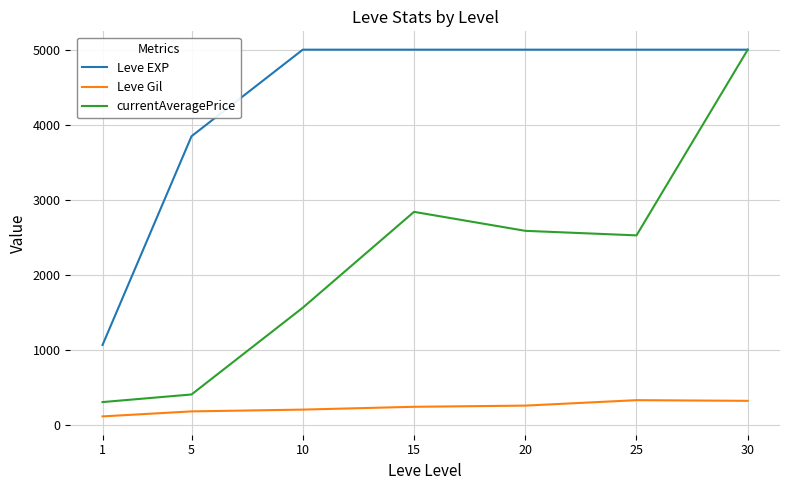

True or false: currentAveragePrice has more than 1 interior local peaks.

False